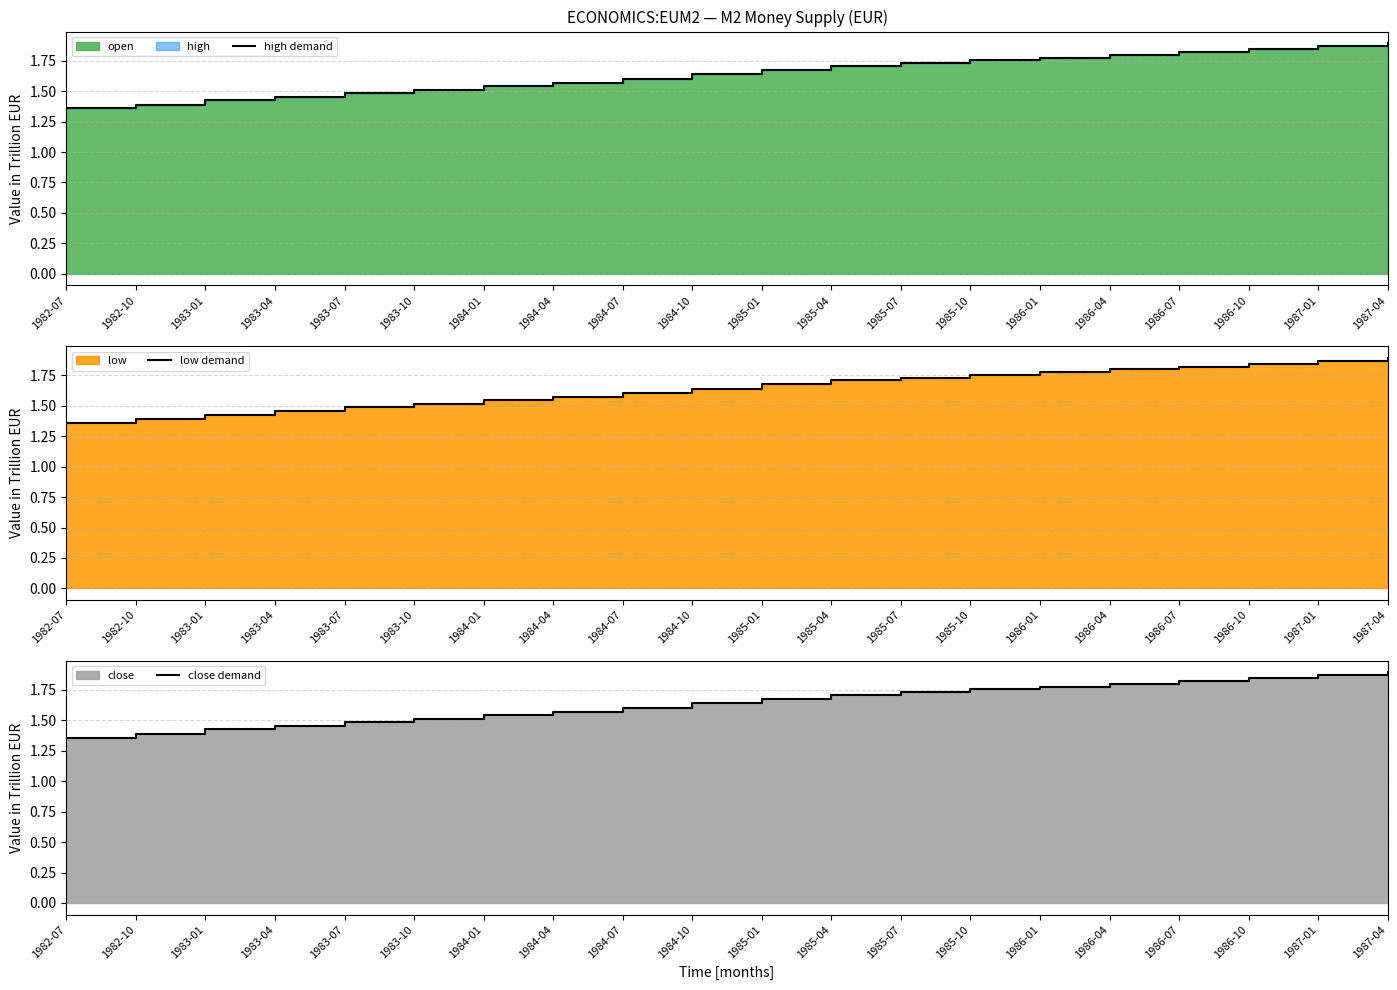

The value of close demand at 1982-07 is 1.4. True or false?

True